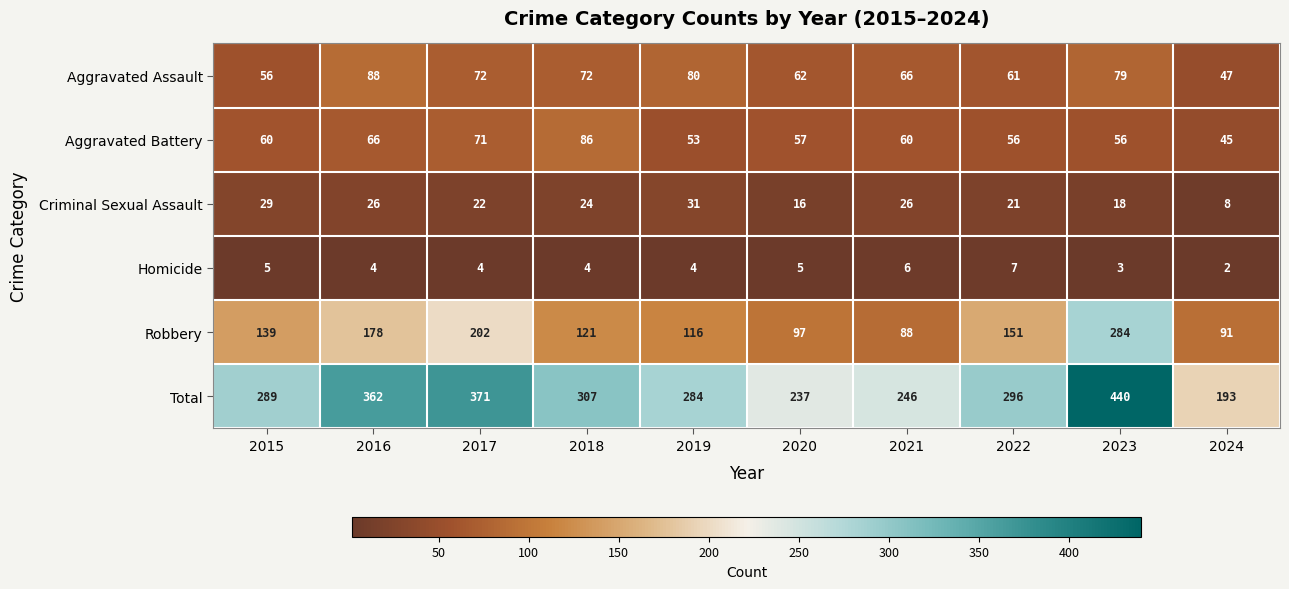

List the series in order of their peak value, highest first.

Total, Robbery, Aggravated Assault, Aggravated Battery, Criminal Sexual Assault, Homicide